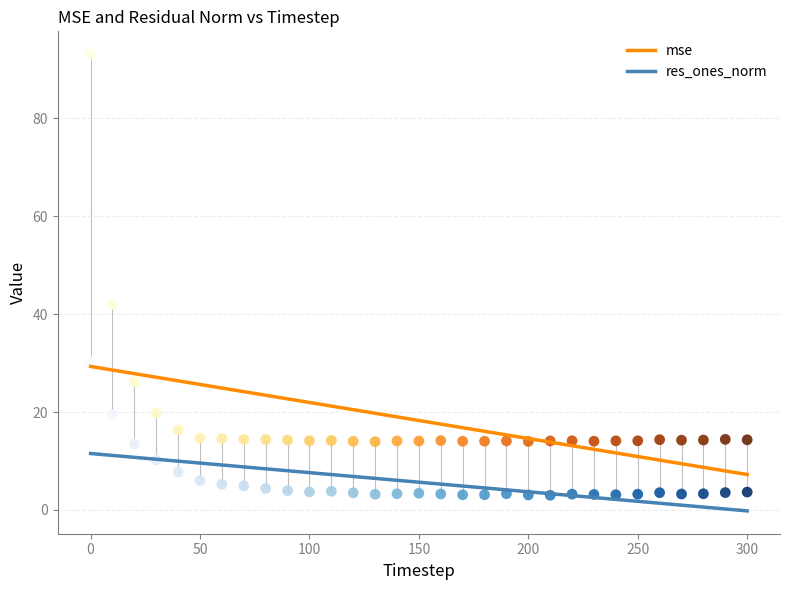

Which series reaches the minimum Y coordinate?

res_ones_norm